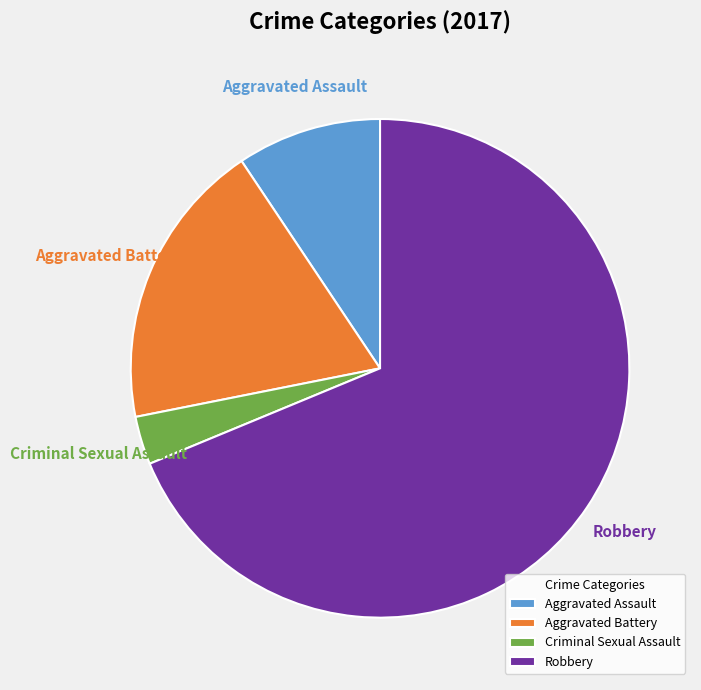

Which category has the smallest portion of the pie?

Criminal Sexual Assault